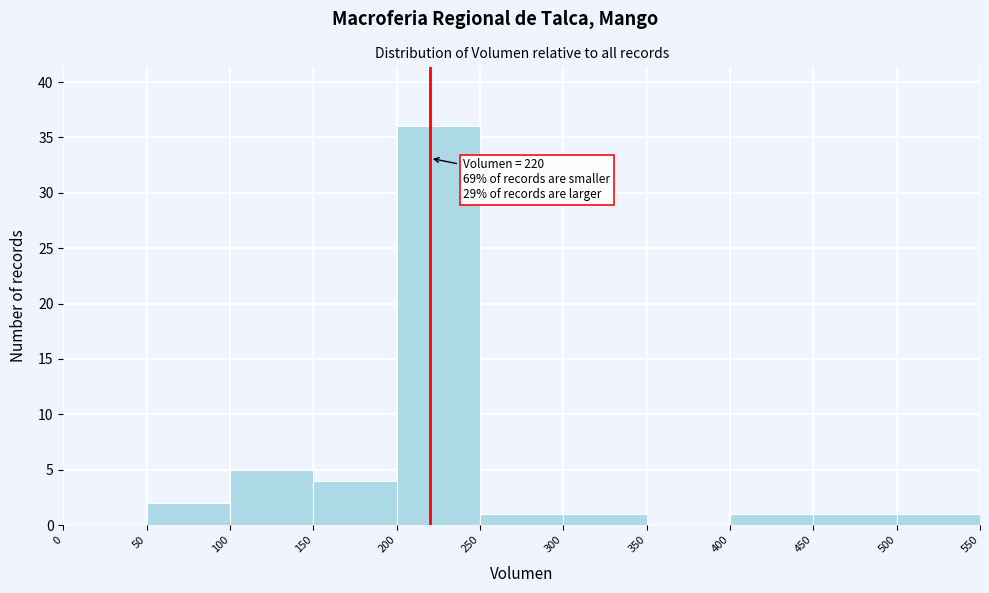

Over which range of the x-axis is the bar tallest?

200 to 250